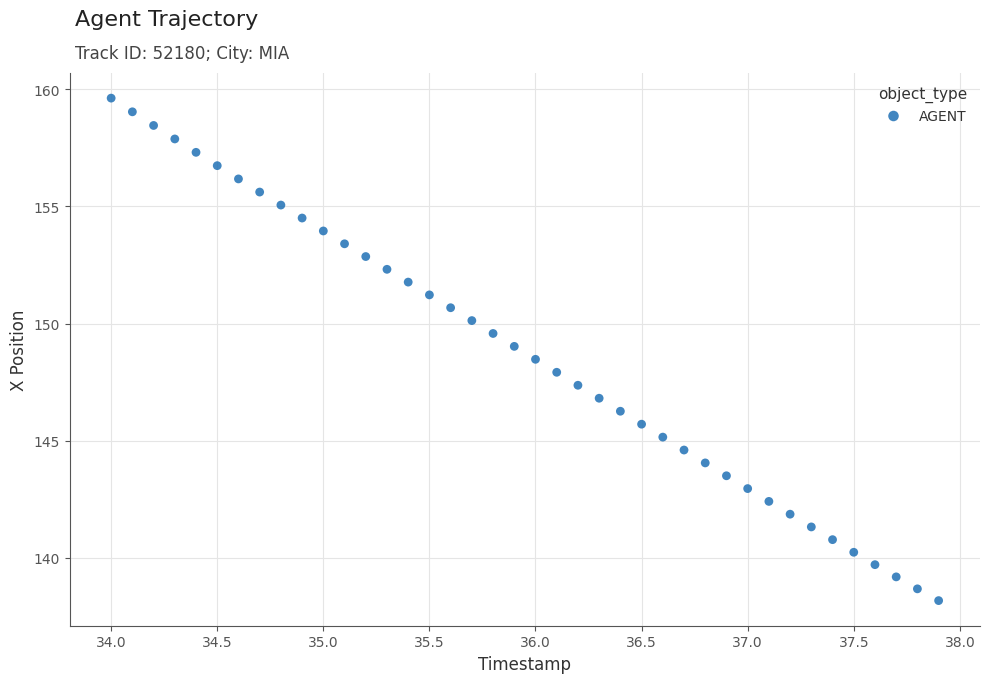

What is the range of X values (max minus min)?

3.9